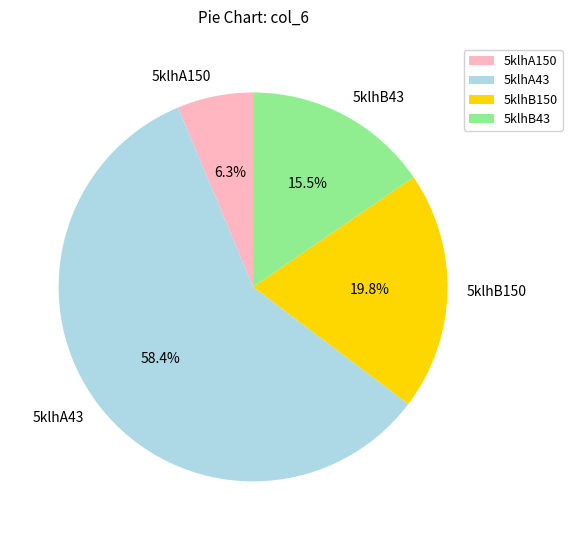

What portion of the pie excludes 5klhA43?

41.6%